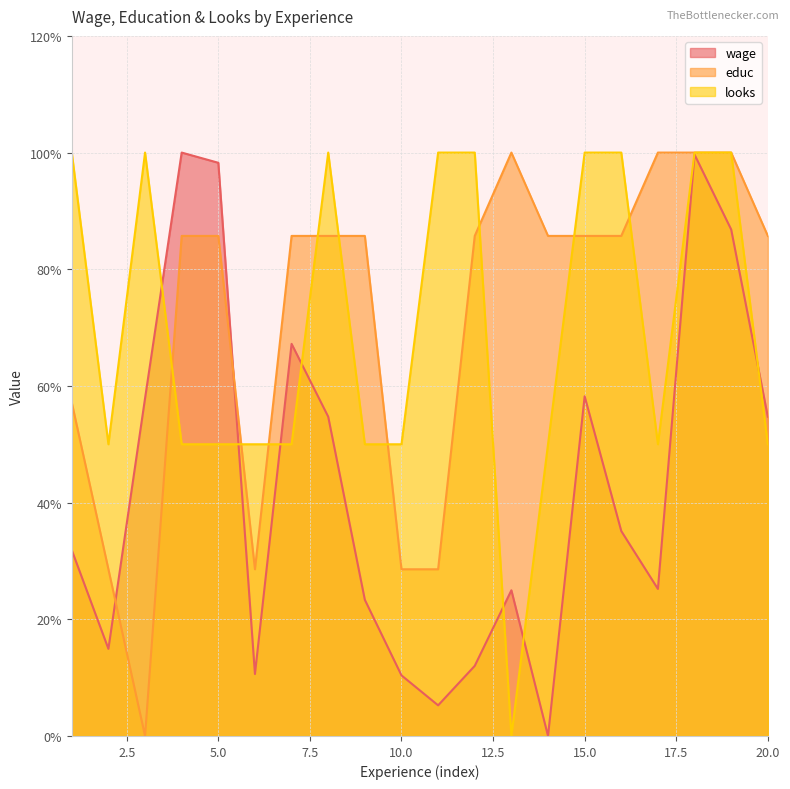

How many values in the wage series are below 35?

10